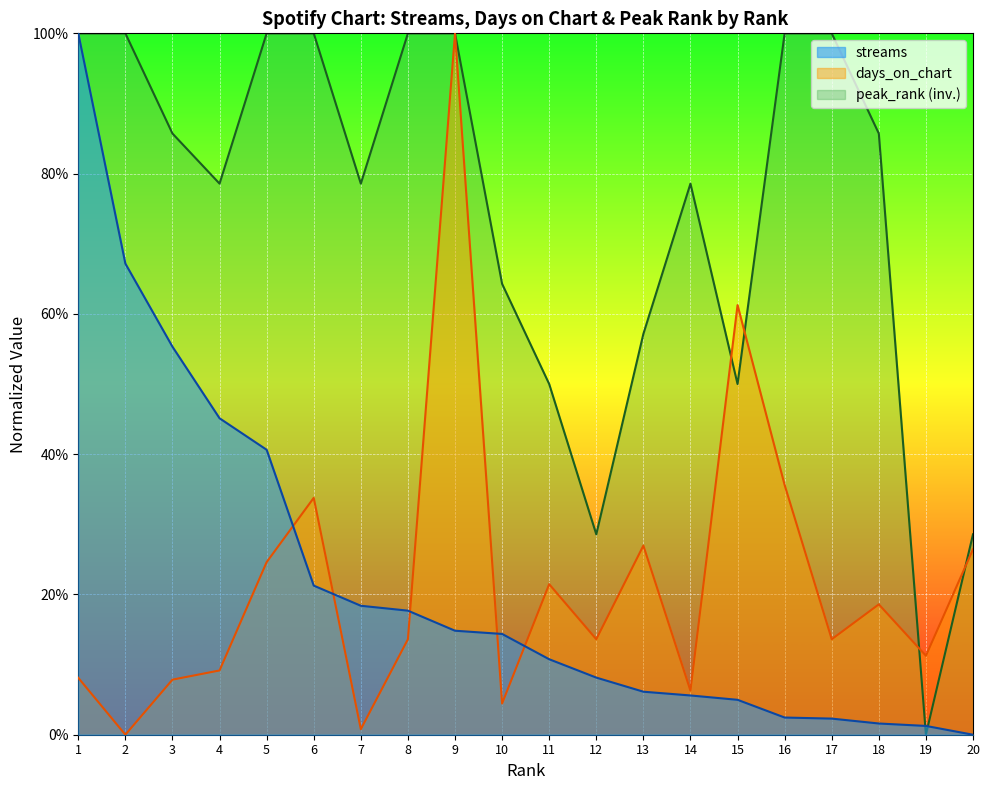

Reading left to right, transcribe all the data shown in this chart.

streams: 1.0	0.7	0.6	0.5	0.4	0.2	0.2	0.2	0.1	0.1	0.1	0.1	0.1	0.1	0.0	0.0	0.0	0.0	0.0	0.0
days_on_chart: 0.1	0.0	0.1	0.1	0.2	0.3	0.0	0.1	1.0	0.0	0.2	0.1	0.3	0.1	0.6	0.4	0.1	0.2	0.1	0.3
peak_rank: 1.0	1.0	0.9	0.8	1.0	1.0	0.8	1.0	1.0	0.6	0.5	0.3	0.6	0.8	0.5	1.0	1.0	0.9	0.0	0.3